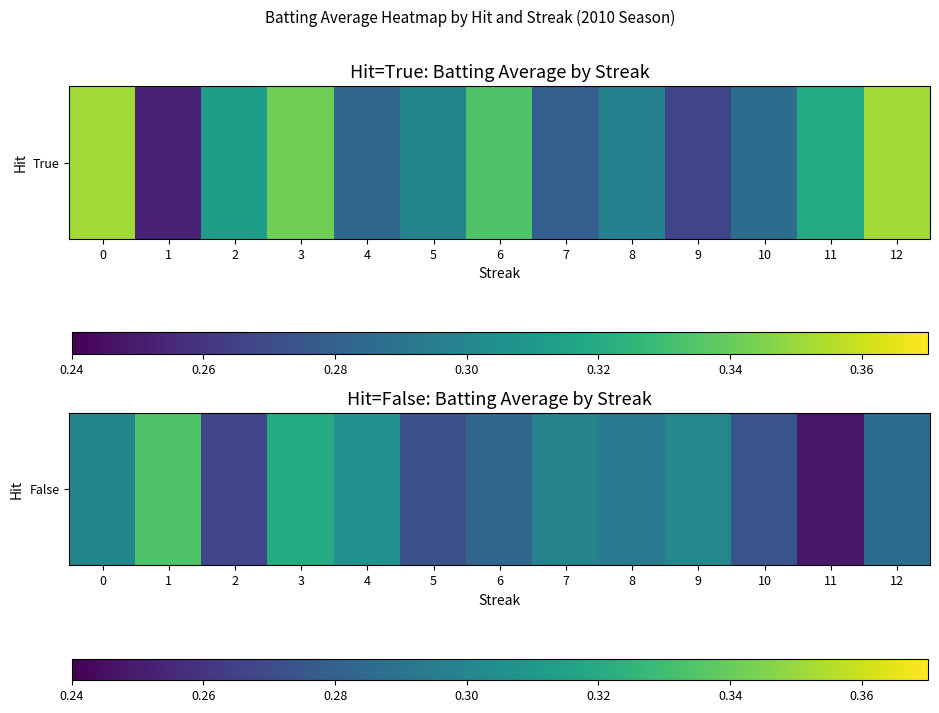

The value at 3 is 0.3. True or false?

True